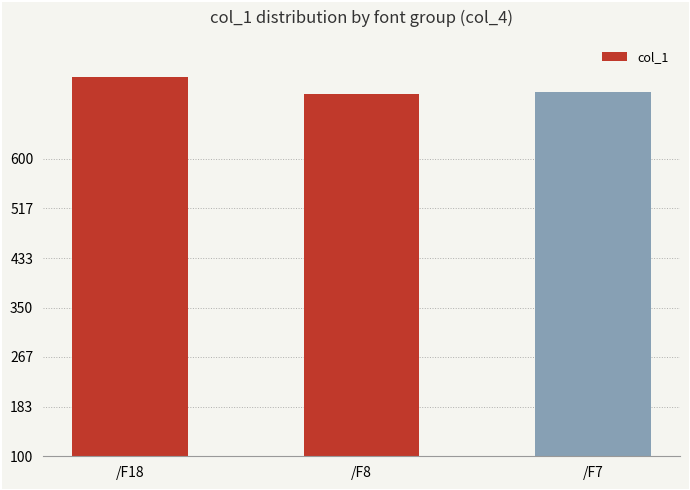

How many data points are above 713?

2